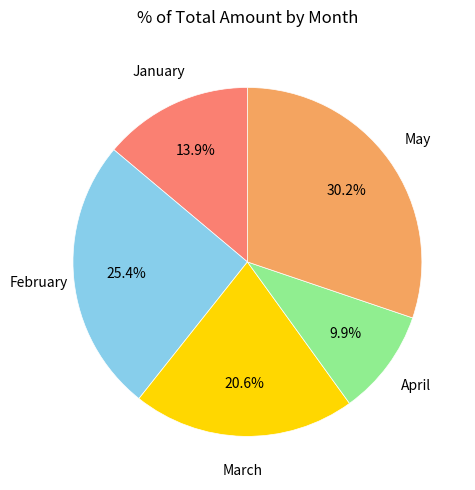

Is there a majority slice in this chart?

No